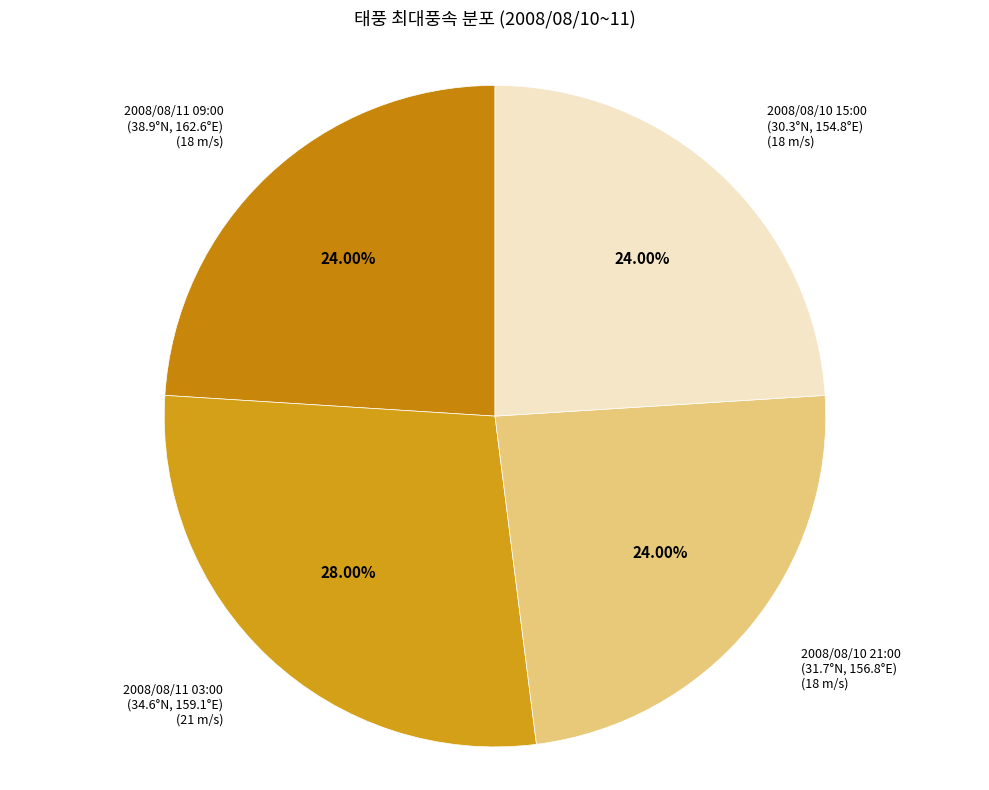

Count the number of slices in the pie.

4